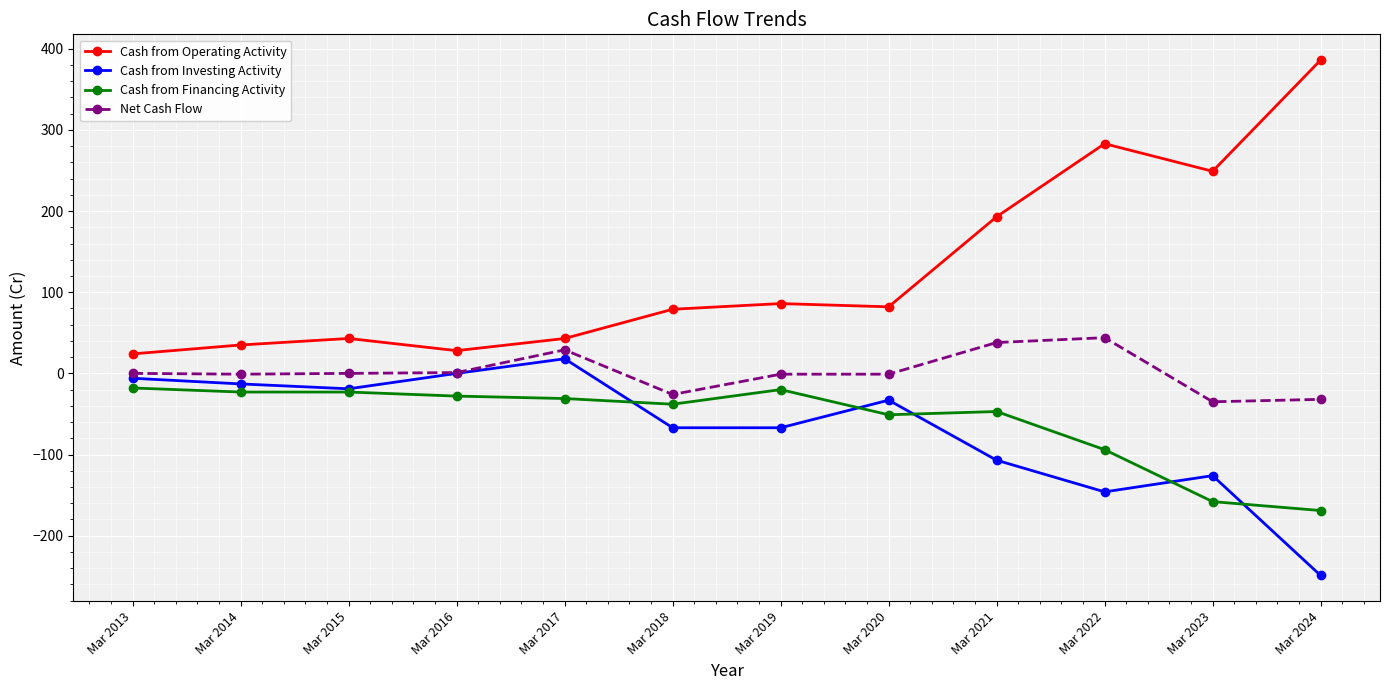

True or false: Cash from Operating Activity and Cash from Financing Activity cross at least once.

False